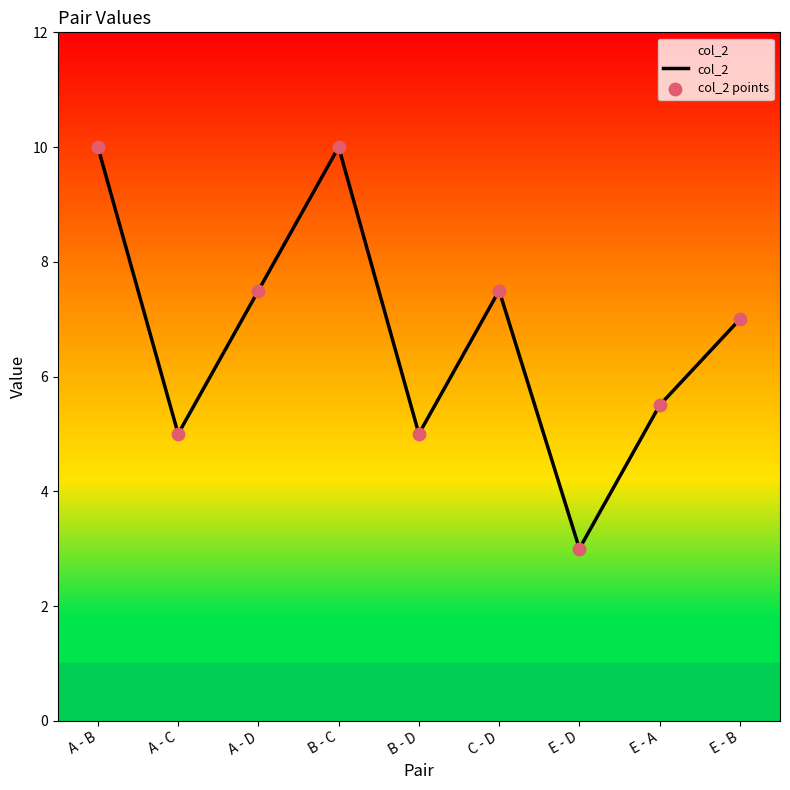

What is the difference between the maximum and minimum values?

7.0